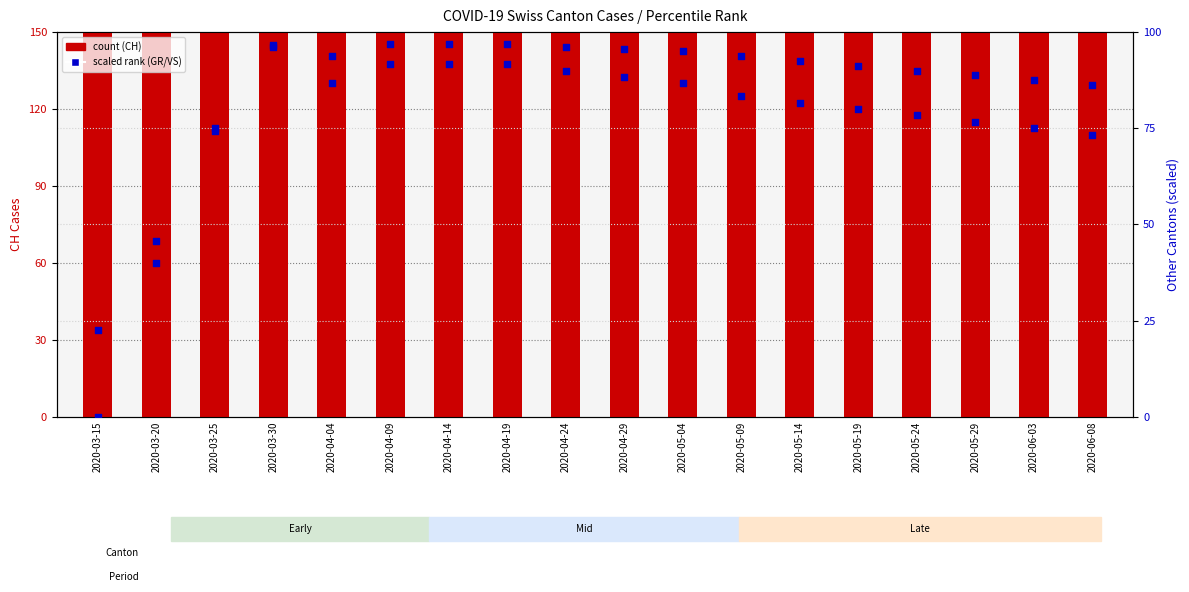

What is the total value across all series at 2020-06-03?

2162.5